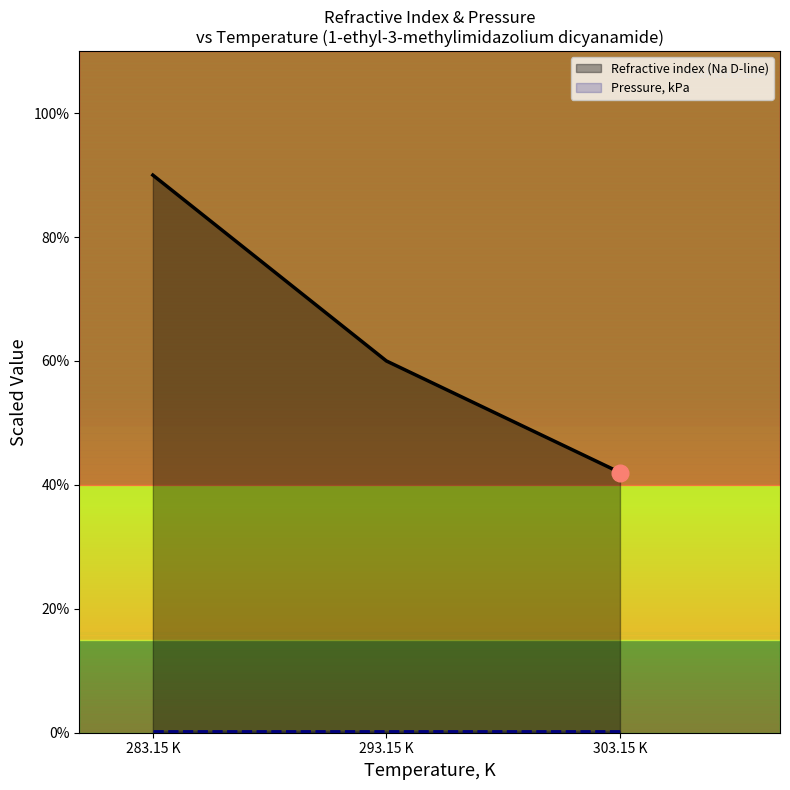

Which category has the highest value in the Refractive index (Na D-line) series?

283.15 K